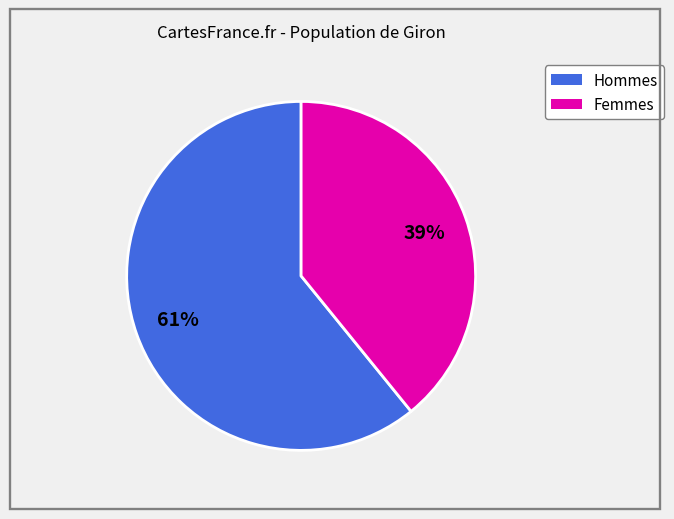

Is there a majority slice in this chart?

Yes